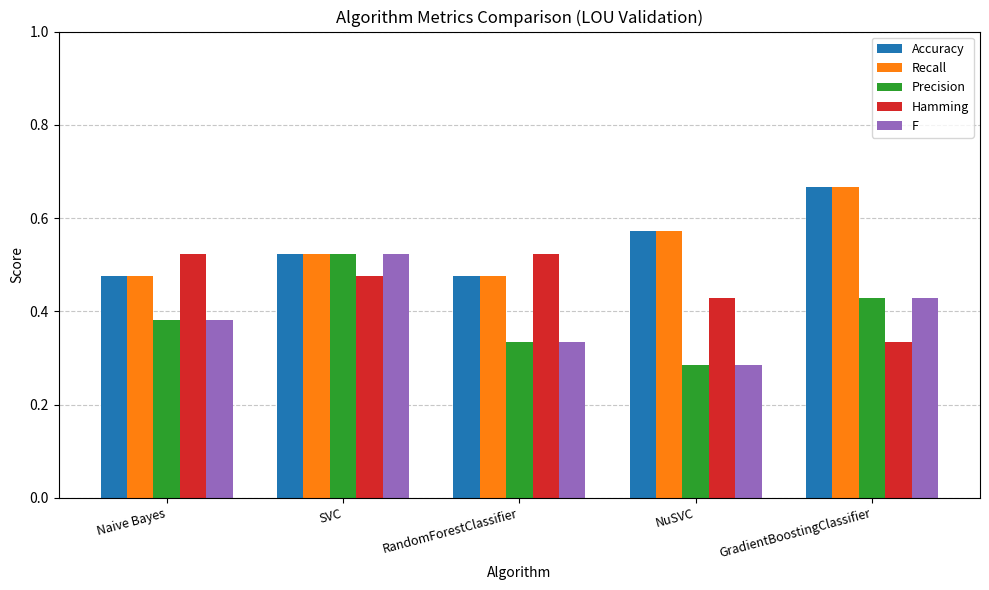

What are all the series names shown in the legend?

Accuracy, Recall, Precision, Hamming, F